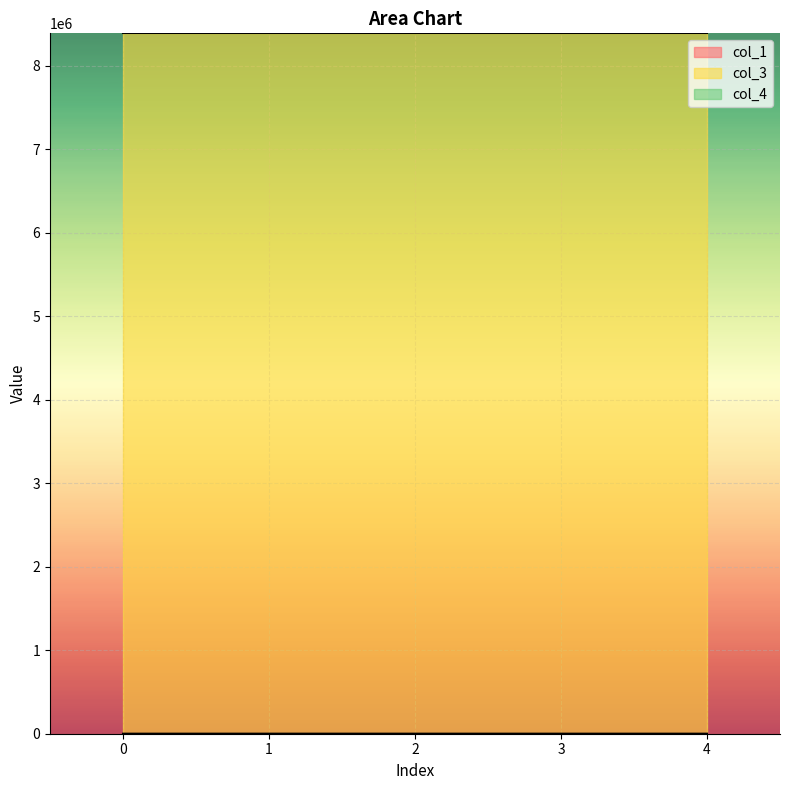

The col_1 series shows -50.1 at 0. True or false?

False